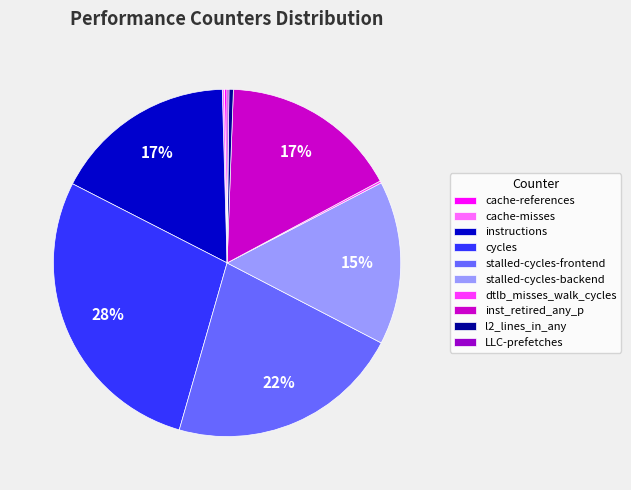

To the nearest percent, what is the difference between the largest and smallest slice percentages?

28%